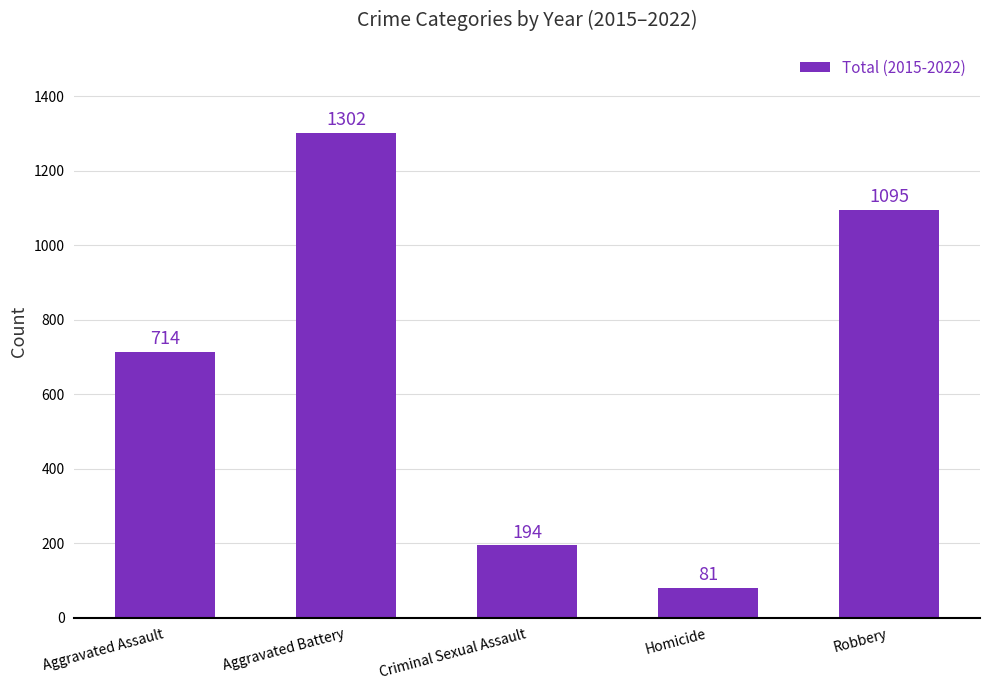

What is the average value?

677